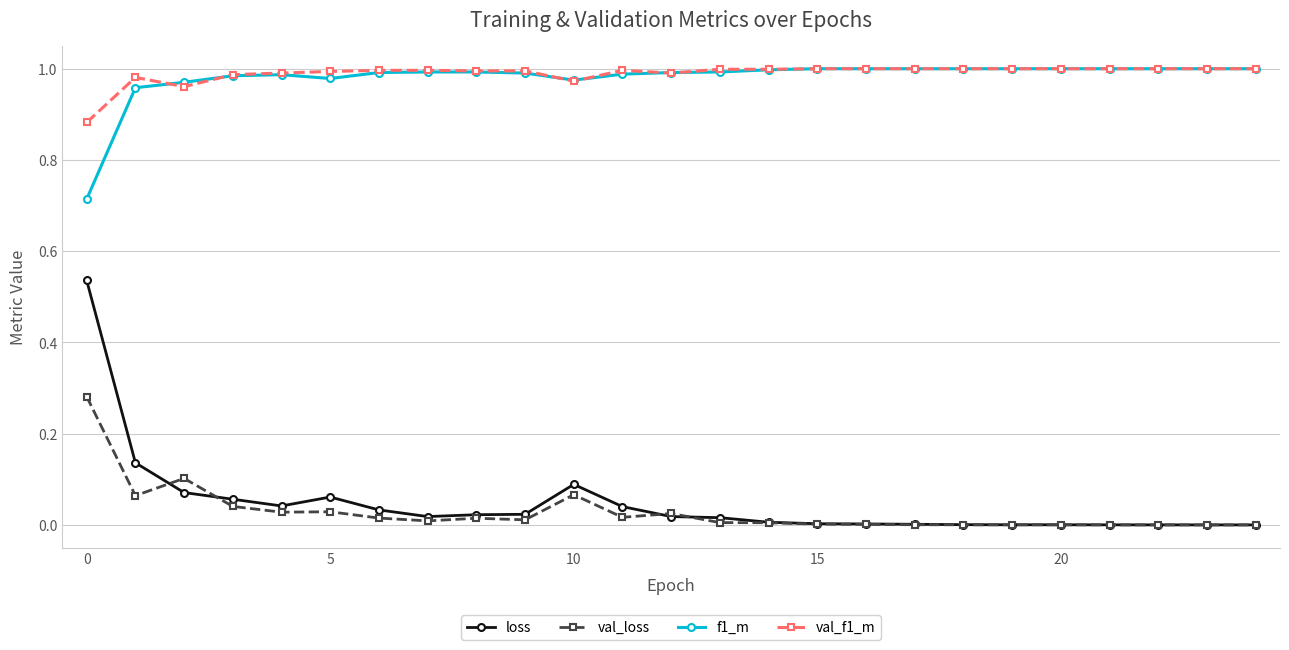

True or false: val_loss has more than 2 interior local peaks.

True